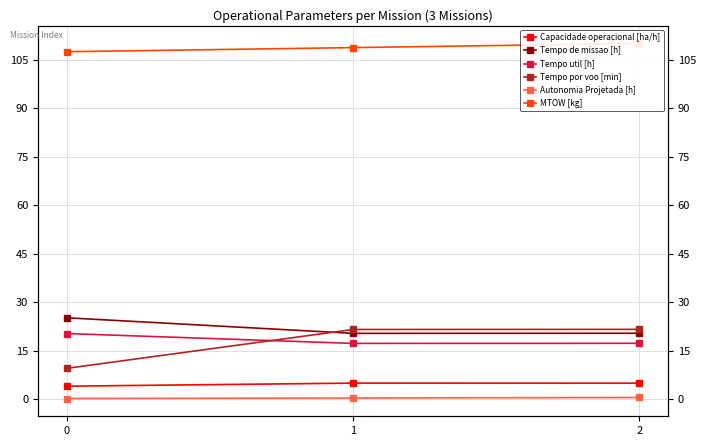

Read the Capacidade operacional [ha/h] value at 2.

4.9